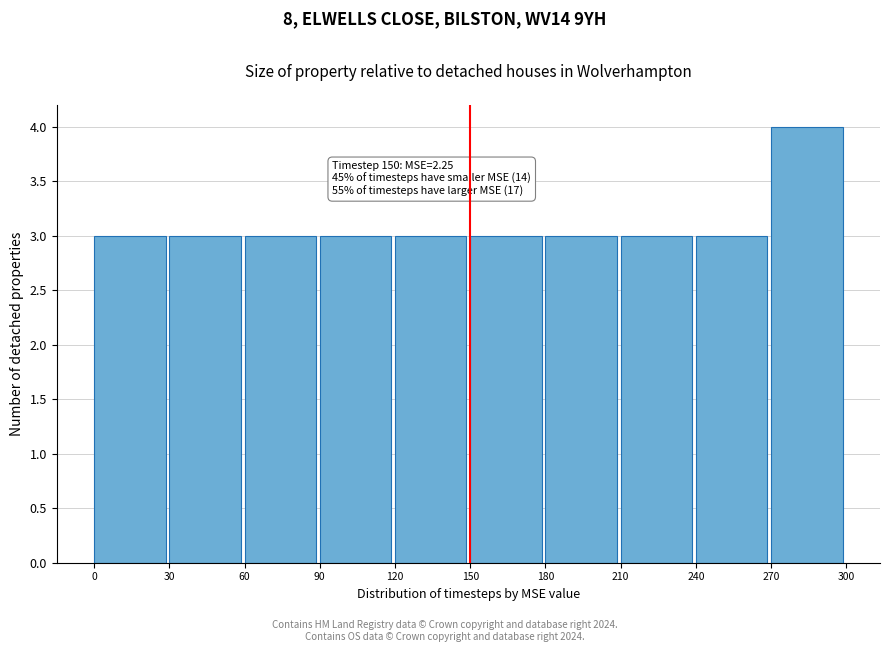

Over which range of the x-axis is the bar tallest?

270 to 300